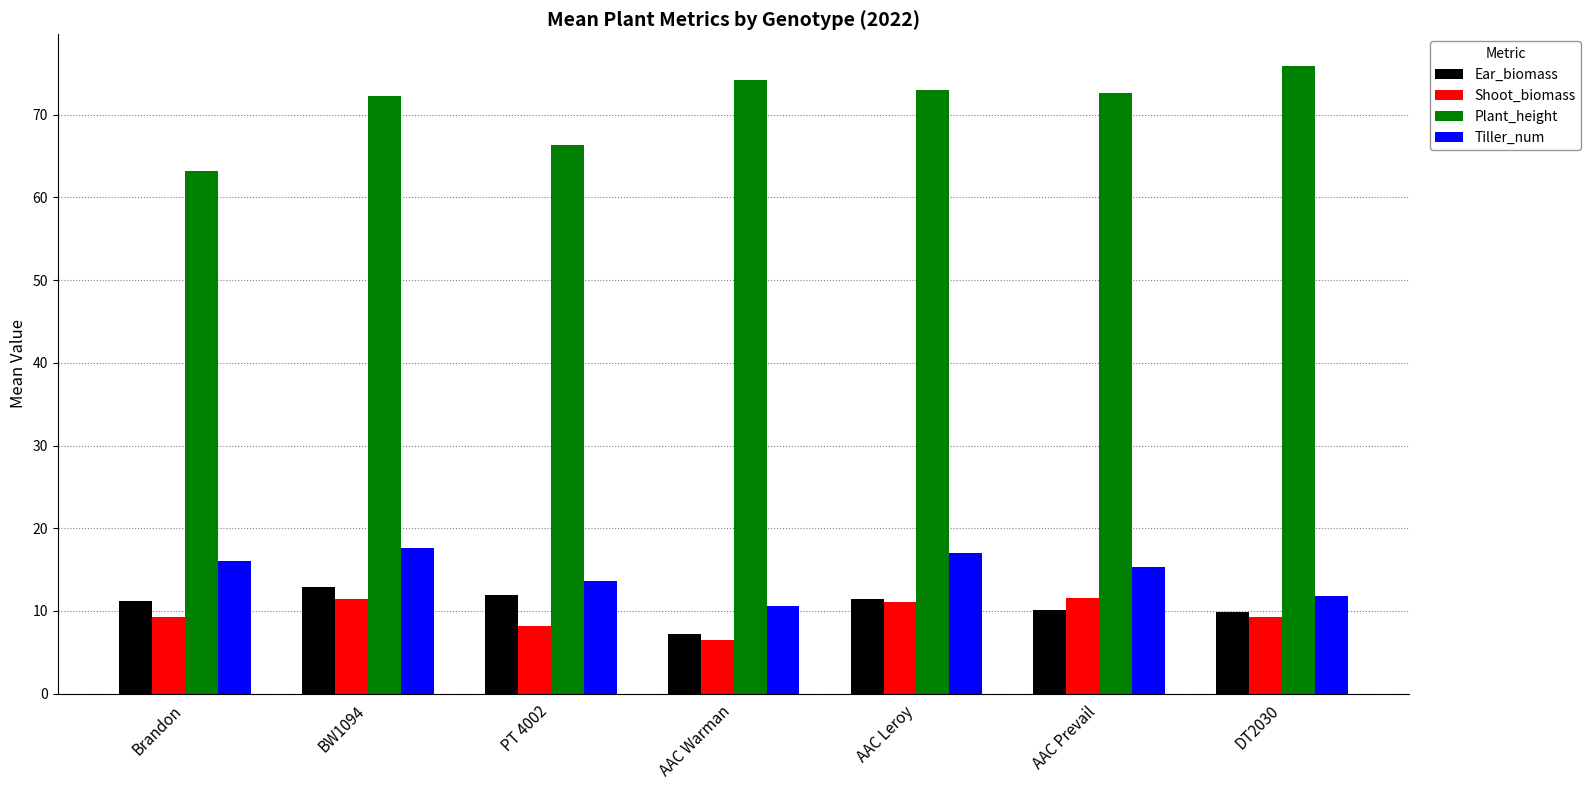

Is it true that Tiller_num equals 17.6 at BW1094?

True